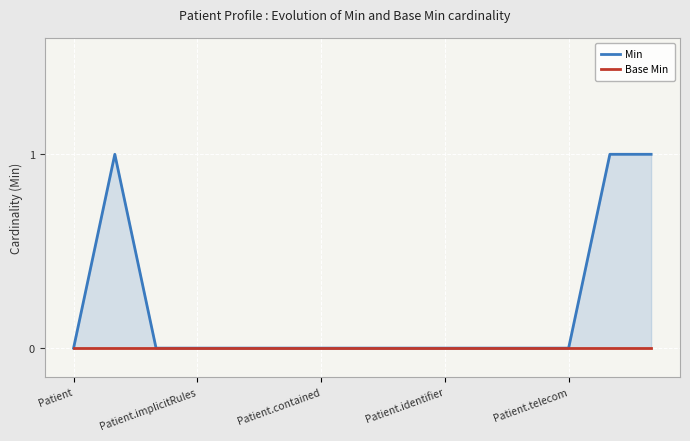

What is the sum of the Min values at 13 and Patient?

1